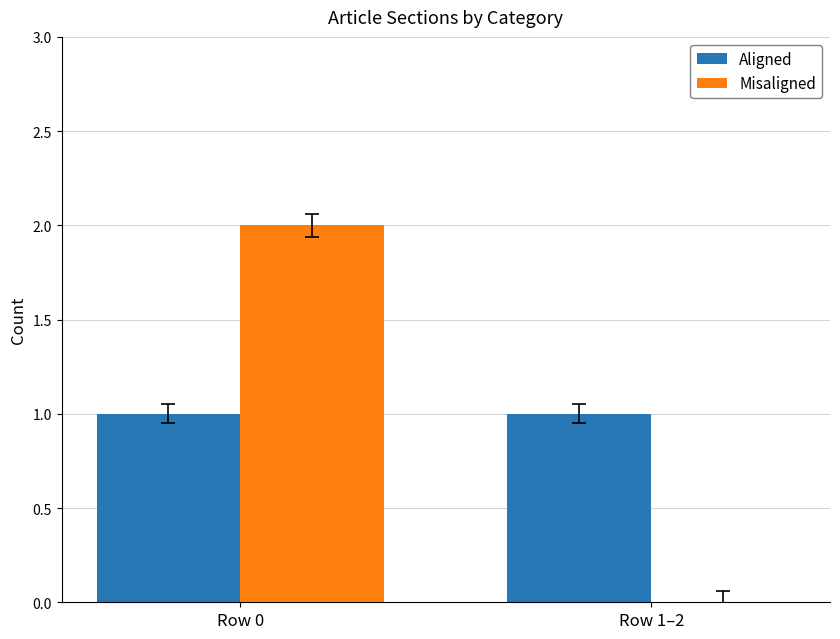

Which series changed the most between Row 0 and Row 1–2?

Misaligned